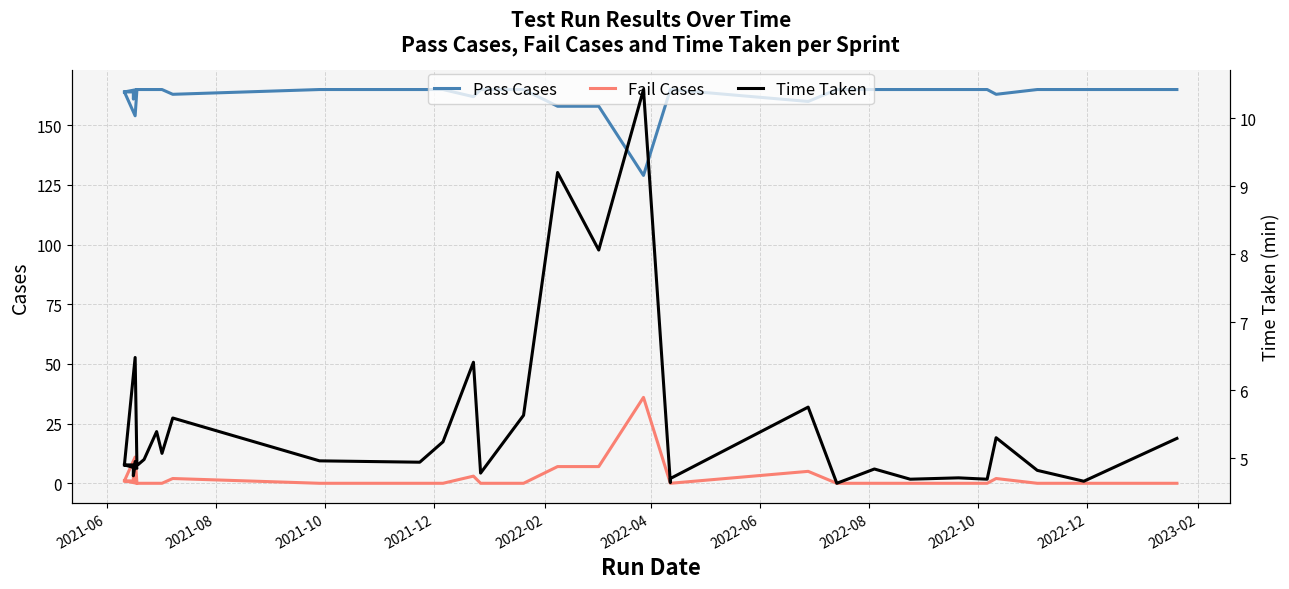

At which label does Fail Cases reach its minimum?

2022-04